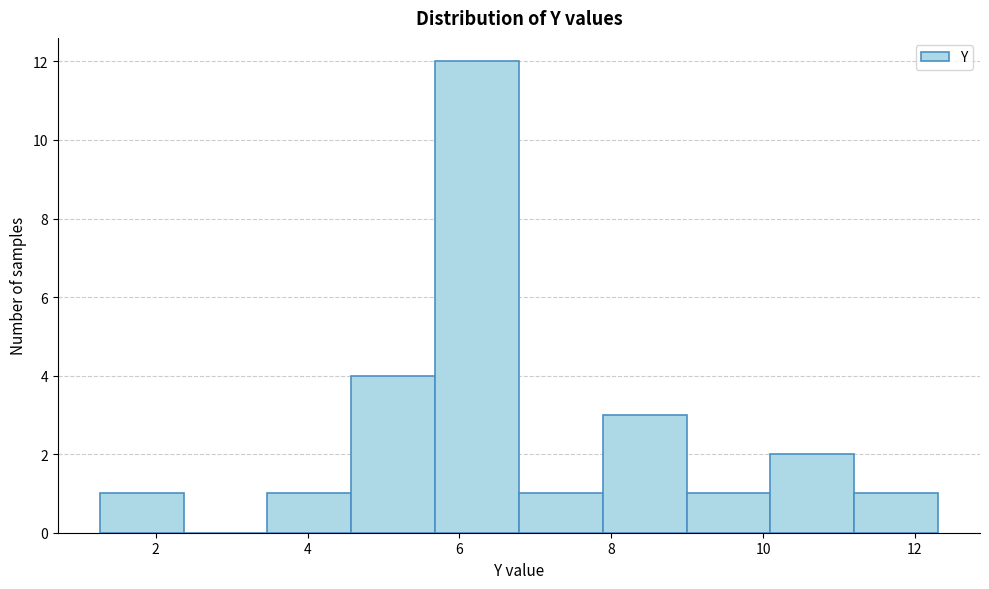

Reading left to right, list every bar in this chart as the range it spans on the x-axis followed by its height. Neither the bar edges nor the heights are printed on the chart, so give them approximately, as read against the axes.

1.2 to 2.4: 1
2.4 to 3.4: 0
3.4 to 4.6: 1
4.6 to 5.6: 4
5.6 to 6.8: 12
6.8 to 7.8: 1
7.8 to 9.0: 3
9.0 to 10.0: 1
10.0 to 11.2: 2
11.2 to 12.4: 1